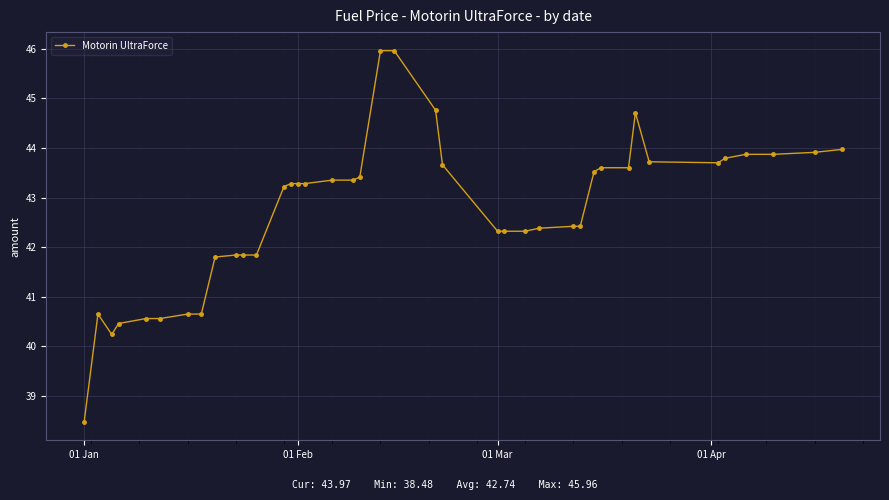

What is the smallest value displayed?

38.5